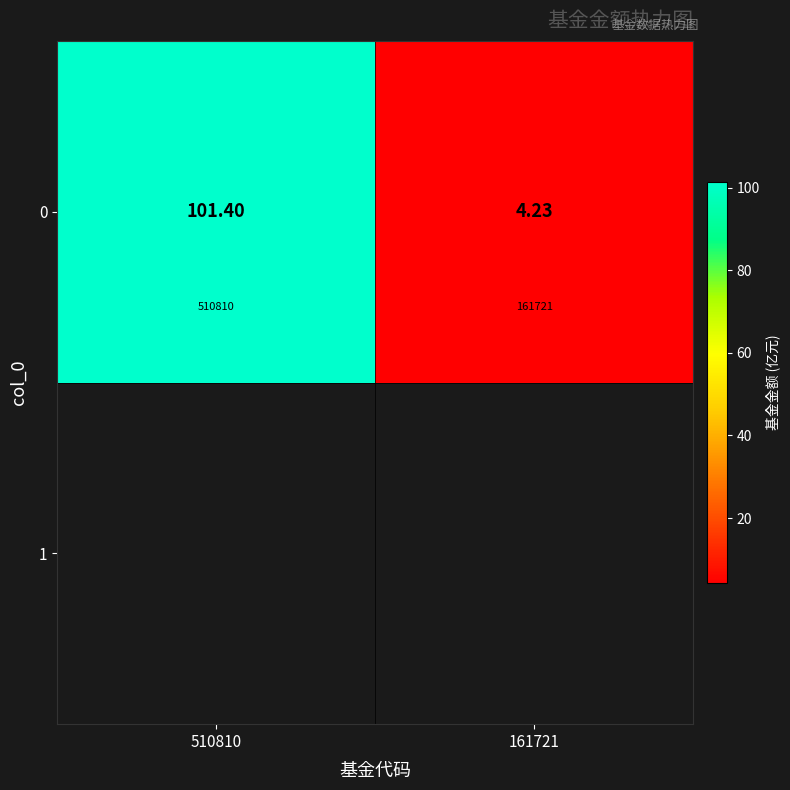

Reading right to left, what are all the values shown in this chart?

4.2	101.4